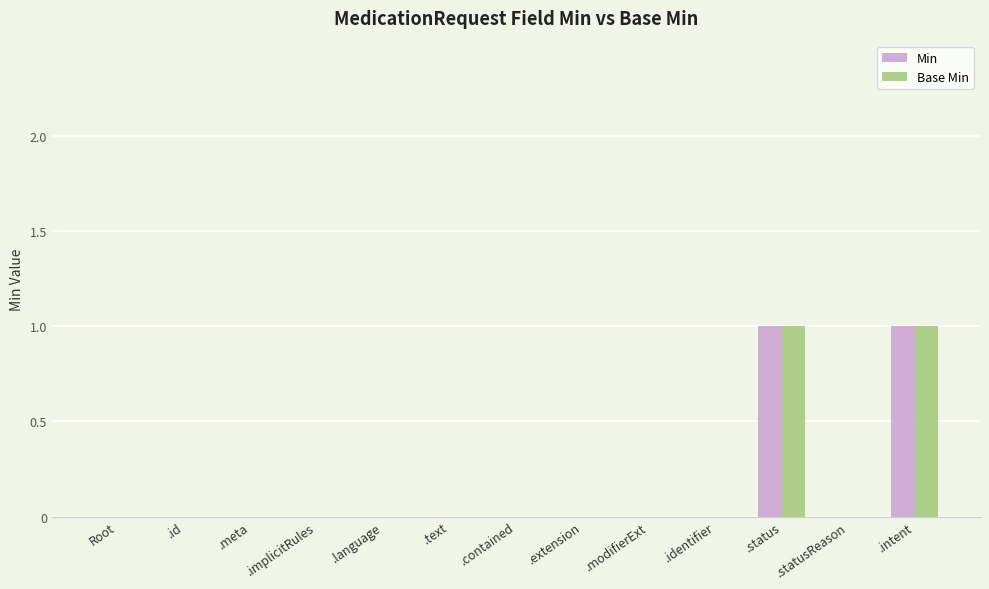

The value of Base Min at .identifier is 0. True or false?

True